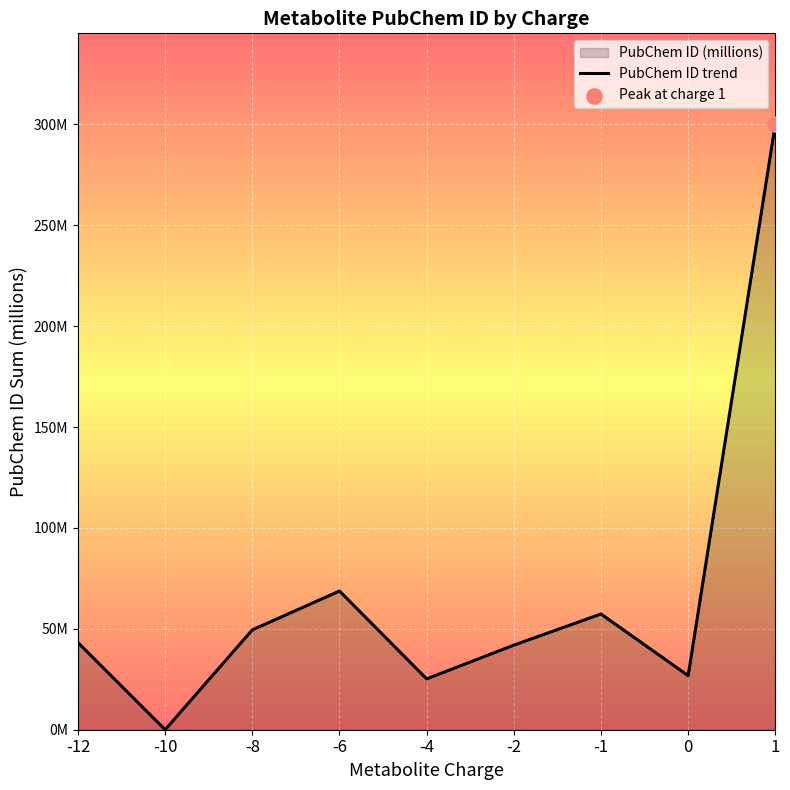

What is the ratio of the value at -12 to the value at 1?

0.1